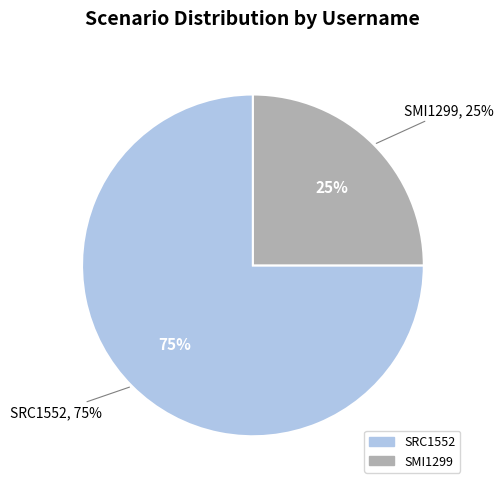

To the nearest percent, what percentage of the pie is SRC1552?

75%